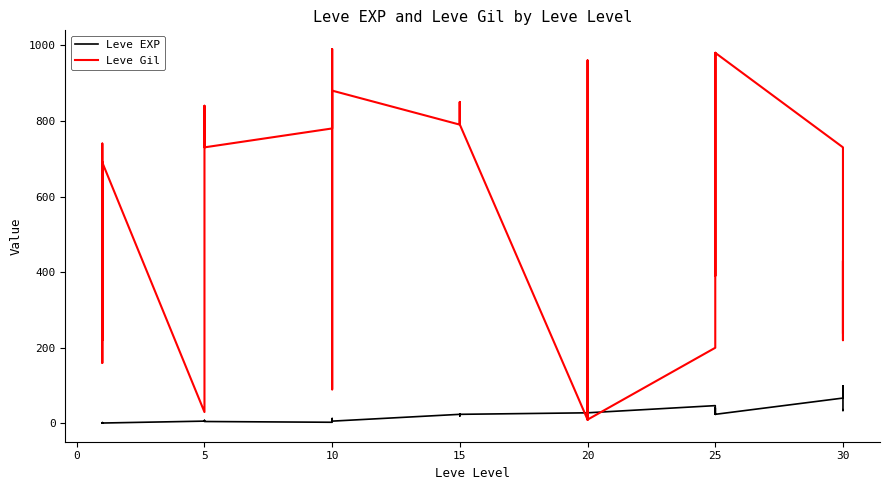

At how many categories does at least one series exceed 315?

28